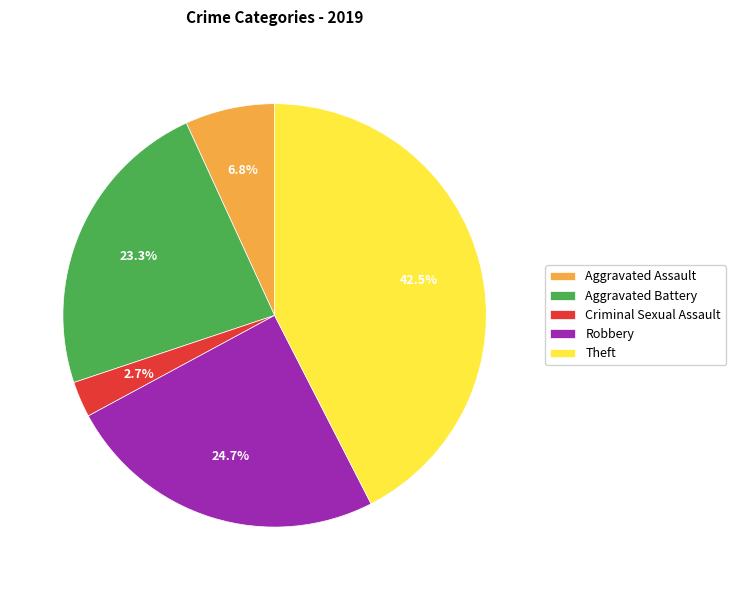

Combined, do Theft and Aggravated Battery account for over 50%?

Yes